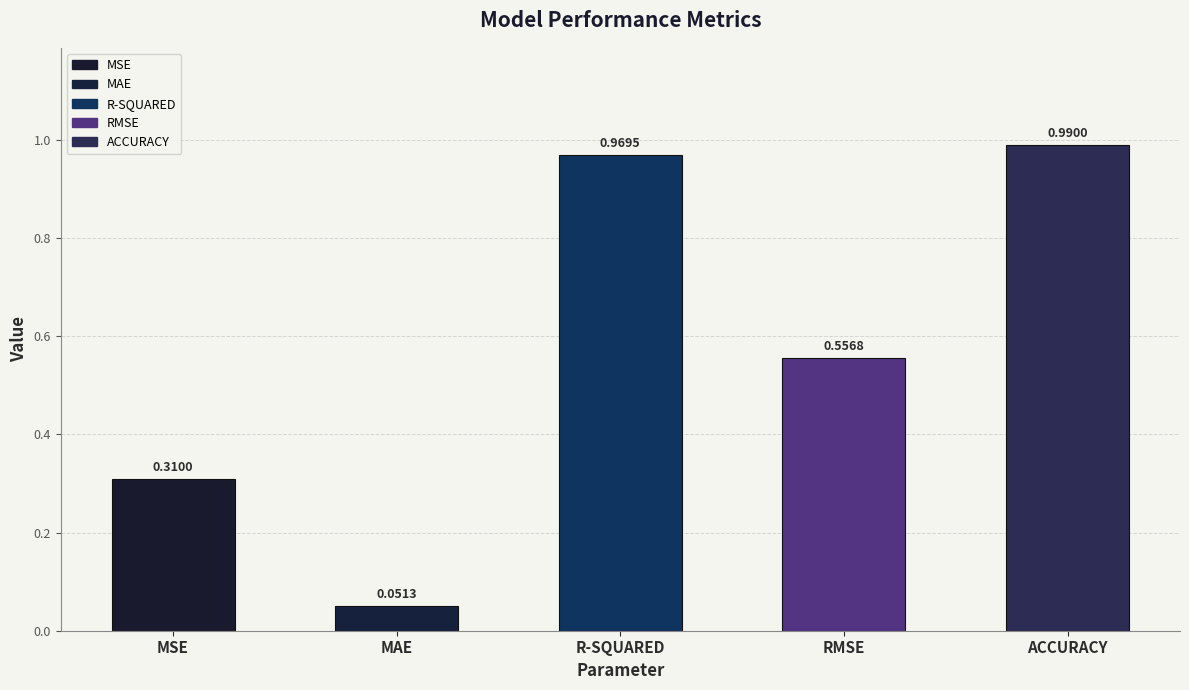

What is the difference between the maximum and minimum values?

0.9